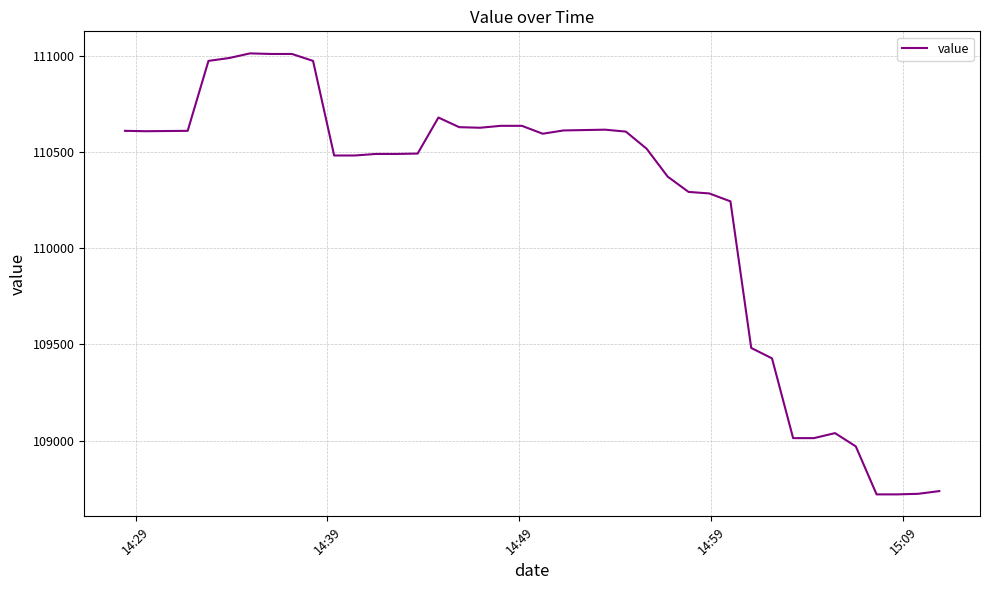

What is the greatest value displayed?

111011